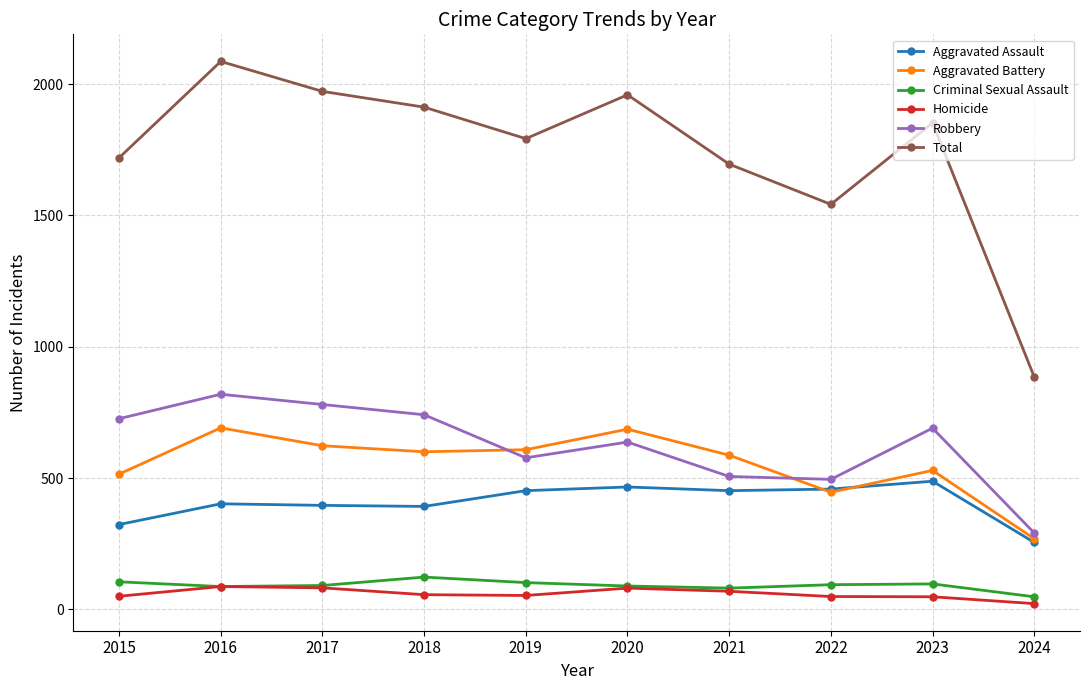

Which series has the widest spread of values?

Total